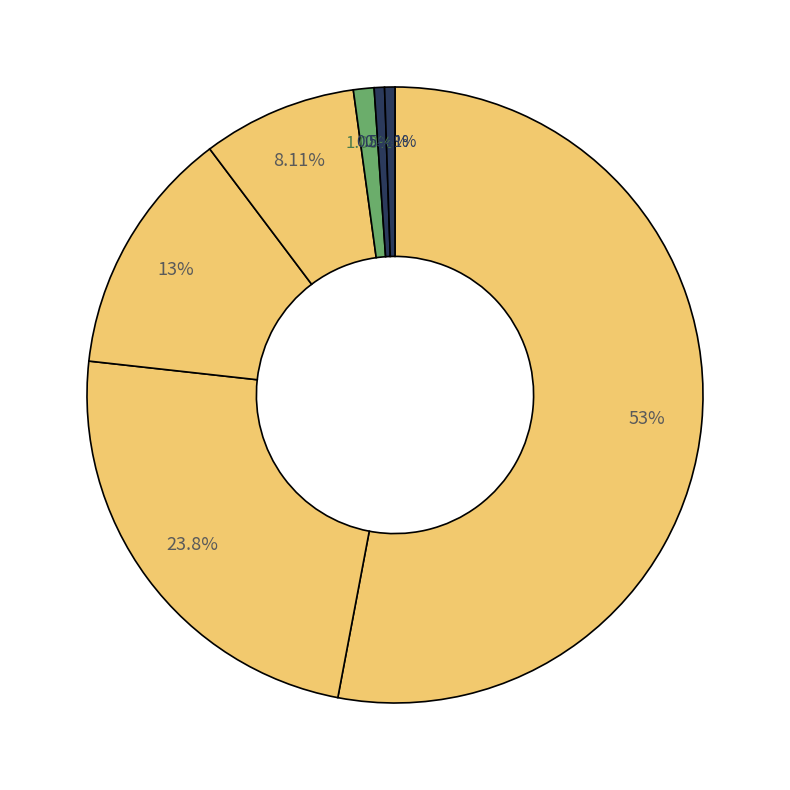

Count the number of slices in the pie.

7